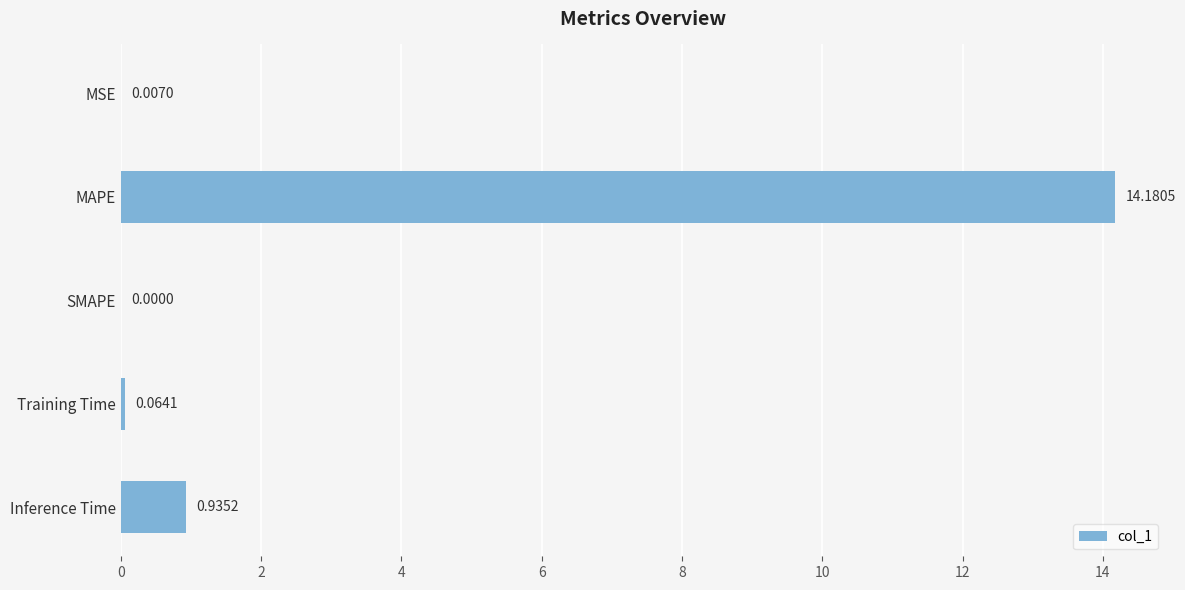

How many values are above zero?

4